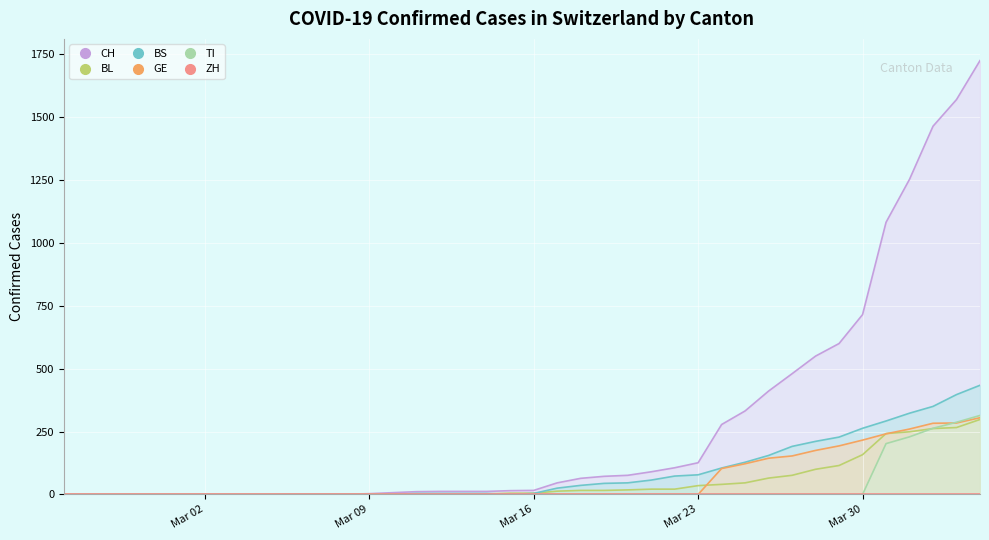

What is the sum of all BS values?

3456